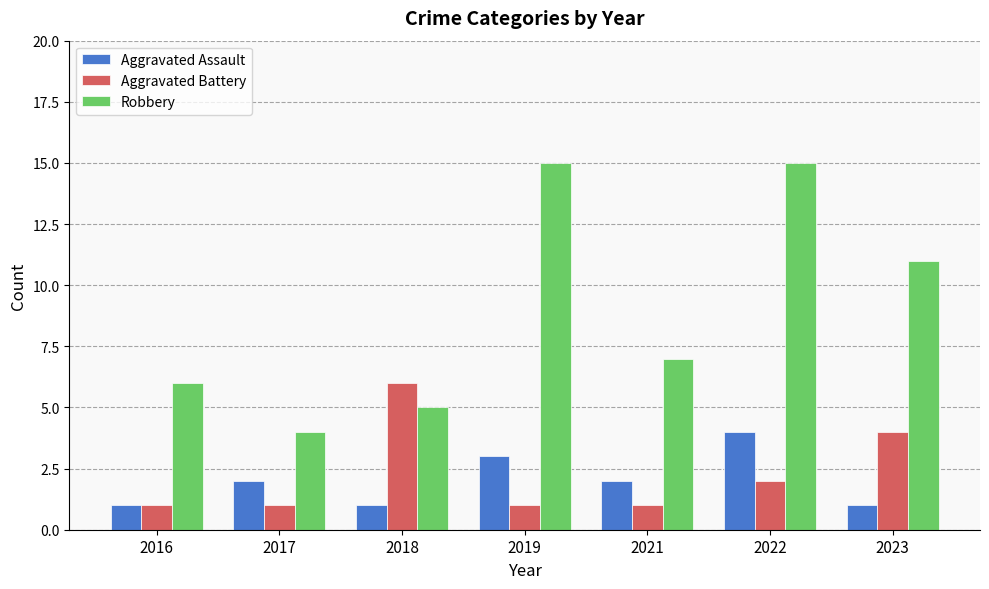

What is the minimum value shown in the chart?

1